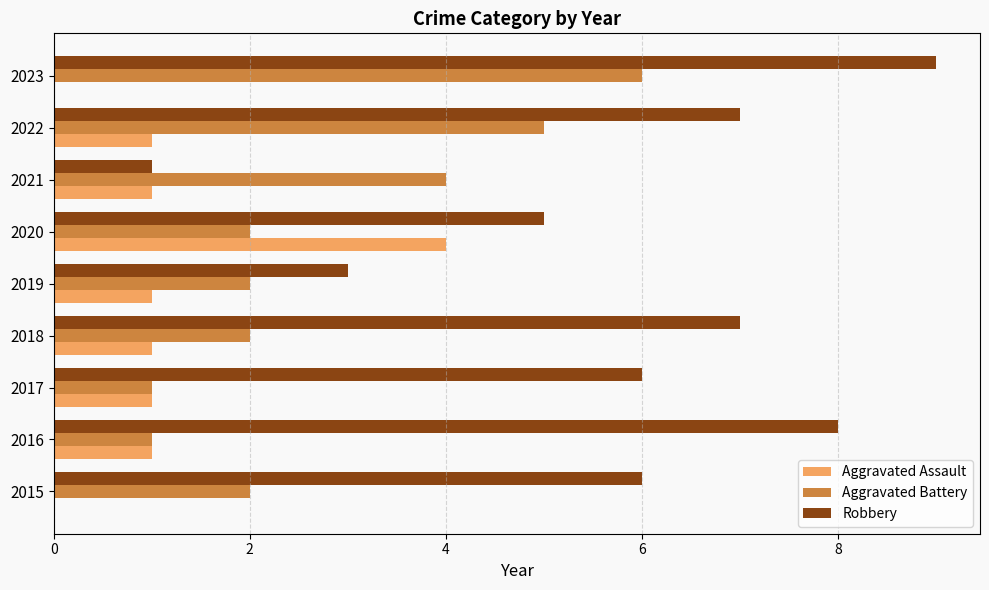

Read the Robbery value at 2019.

3